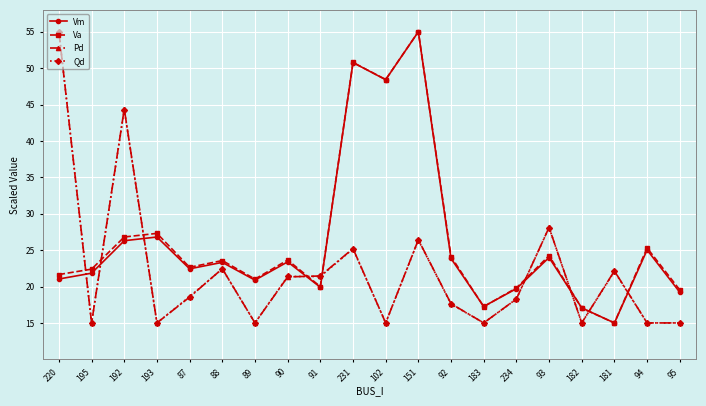

What is the value of the Vm point at the 2nd from the left?

21.8